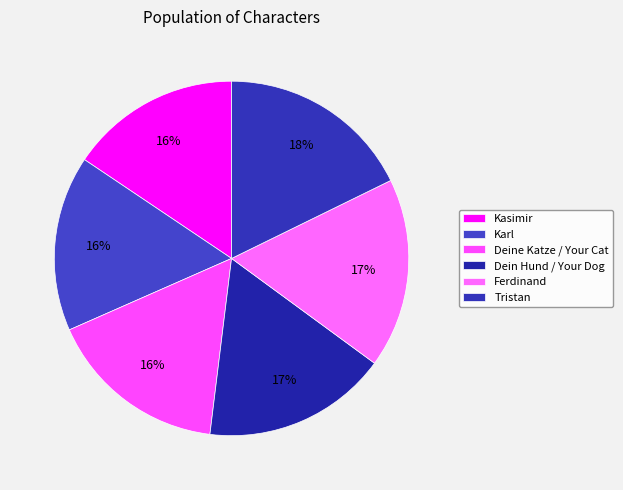

To the nearest percent, what is the difference between the Kasimir and Ferdinand slice percentages?

2%